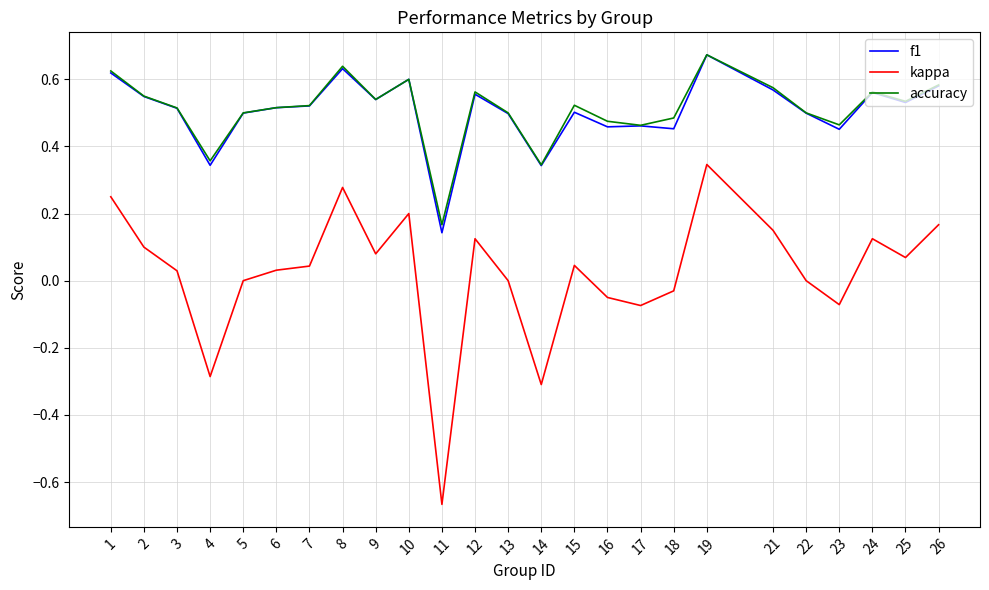

True or false: accuracy and kappa cross at least once.

False